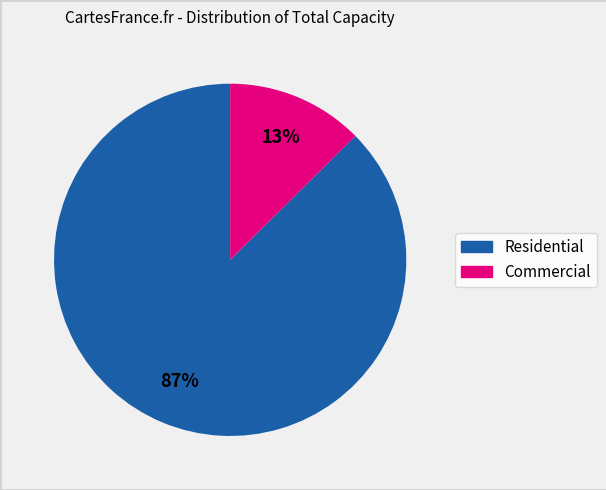

Is there any slice that represents more than half of the pie?

Yes